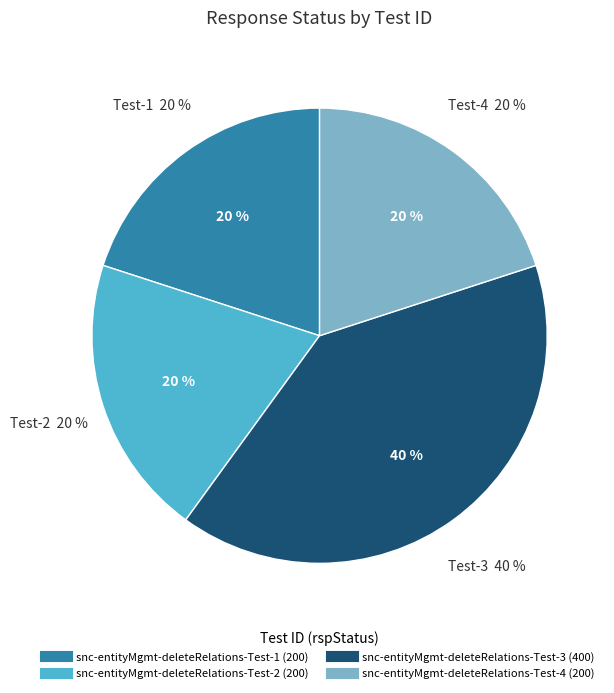

To the nearest percent, what is the average slice percentage?

25%